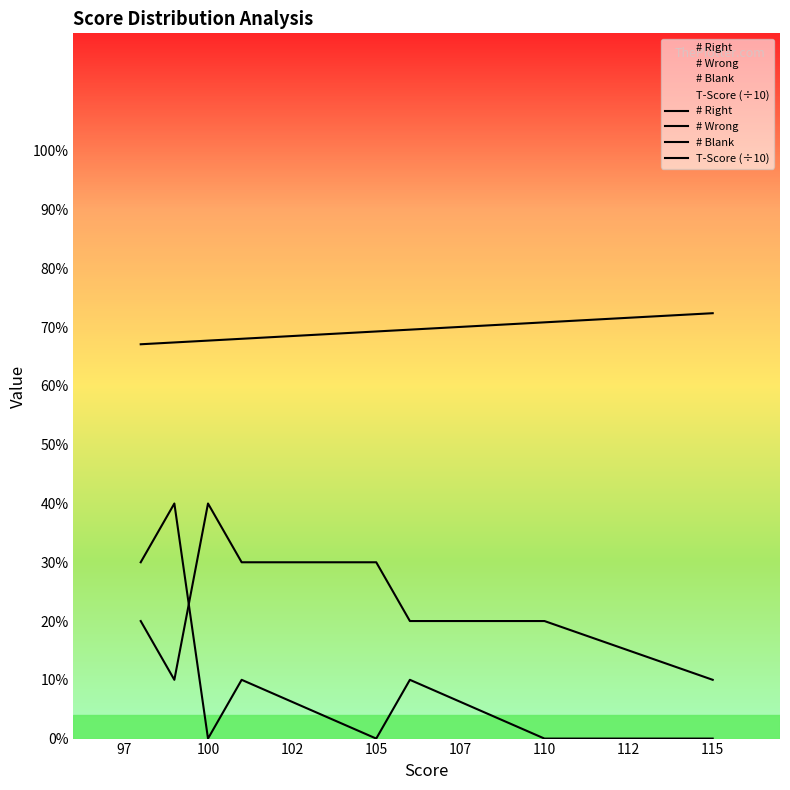

What is the average value of the # Wrong series?

2.2